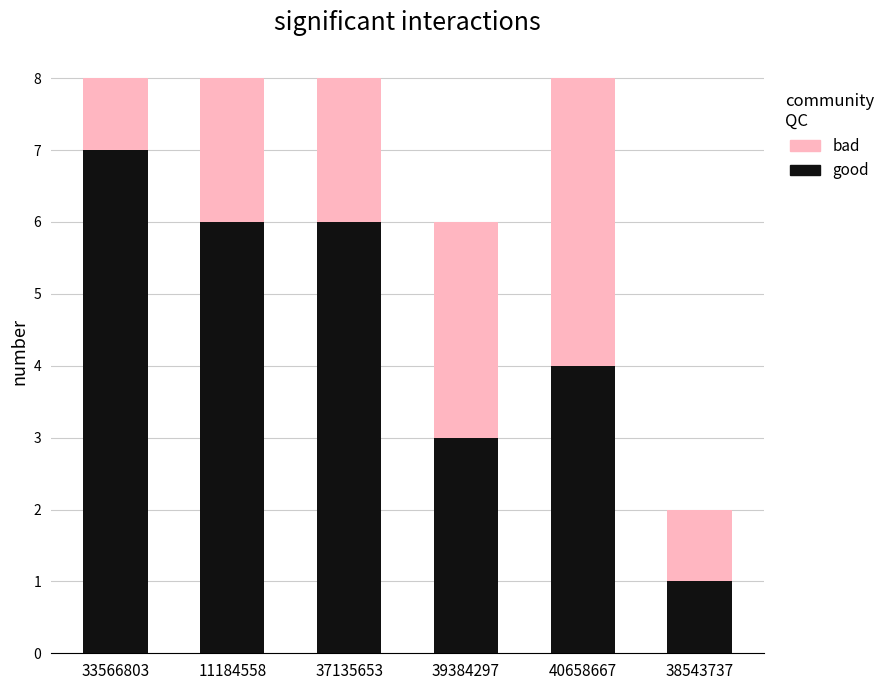

Which category has the highest value in the good series?

33566803